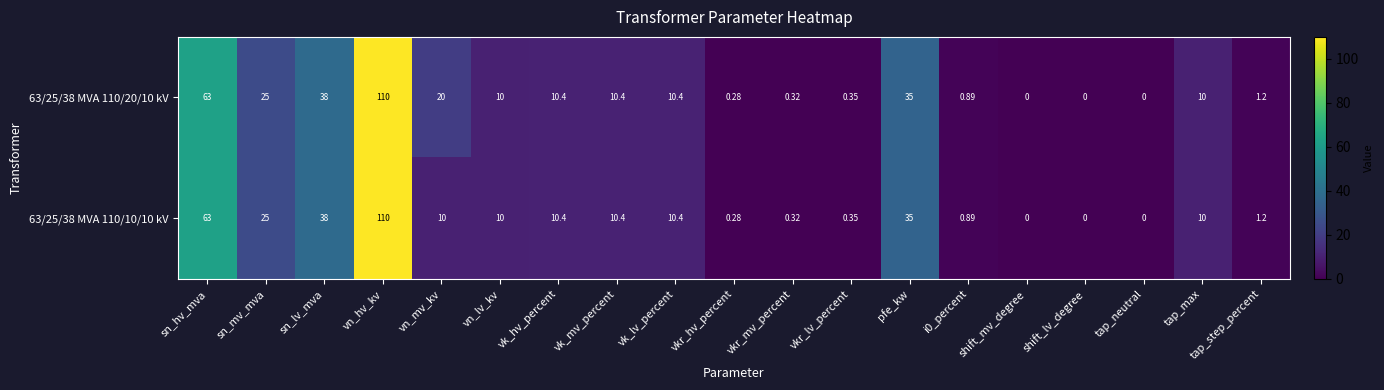

At which category is the sum across all series the highest?

vn_hv_kv